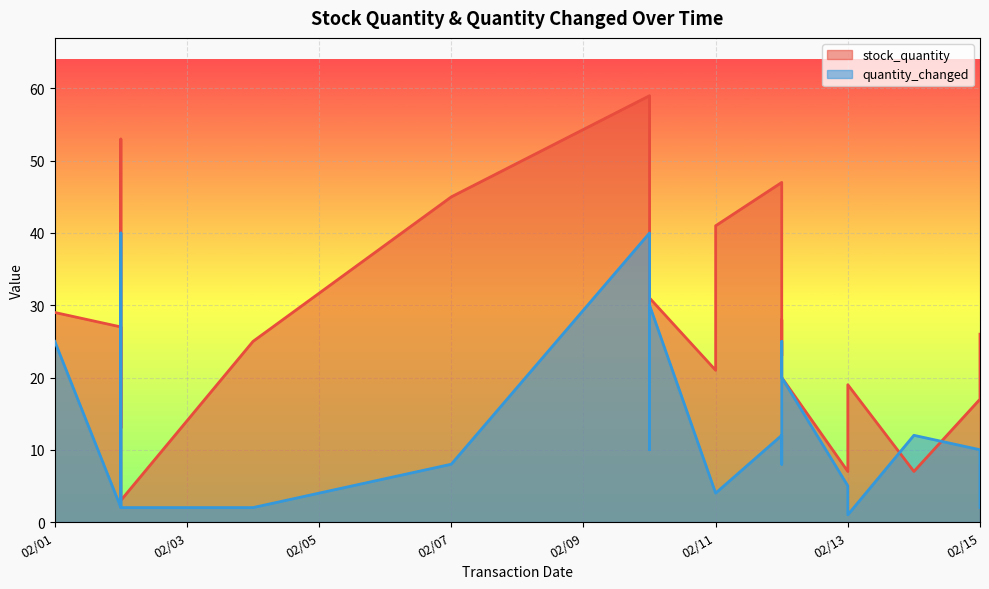

Reading left to right, list all the values displayed in this chart.

stock_quantity: 2022-02-01=29	2022-02-02=27	2022-02-04=25	2022-02-11=21	2022-02-02=13	2022-02-02=53	2022-02-07=45	2022-02-11=41	2022-02-10=59	2022-02-12=47	2022-02-10=12	2022-02-13=7	2022-02-15=17	2022-02-10=31	2022-02-12=23	2022-02-02=3	2022-02-12=28	2022-02-15=26	2022-02-12=20	2022-02-13=19	2022-02-14=7
quantity_changed: 2022-02-01=25	2022-02-02=2	2022-02-04=2	2022-02-11=4	2022-02-02=2	2022-02-02=40	2022-02-07=8	2022-02-11=4	2022-02-10=40	2022-02-12=12	2022-02-10=10	2022-02-13=5	2022-02-15=10	2022-02-10=30	2022-02-12=8	2022-02-02=2	2022-02-12=25	2022-02-15=2	2022-02-12=20	2022-02-13=1	2022-02-14=12